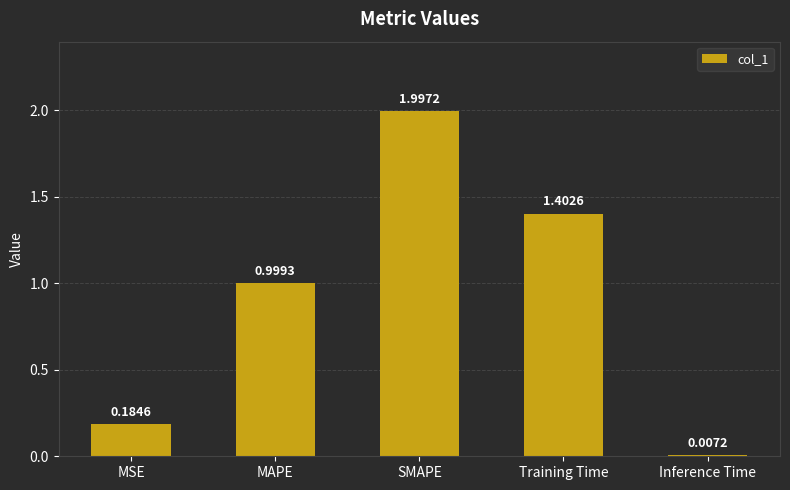

What is the sum of all values?

4.6